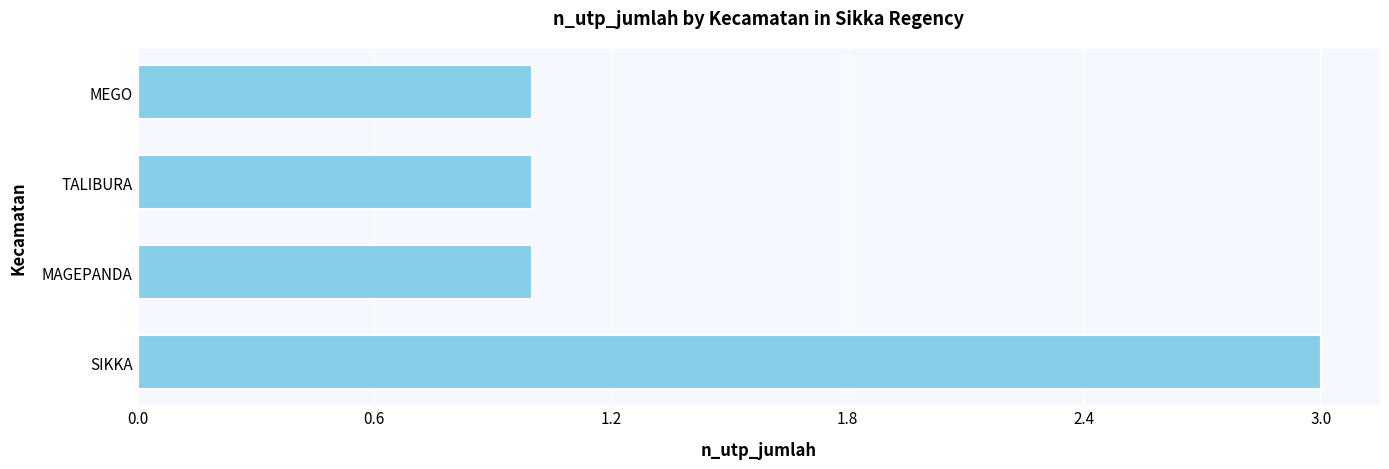

Is it true that the value at TALIBURA is 2?

False